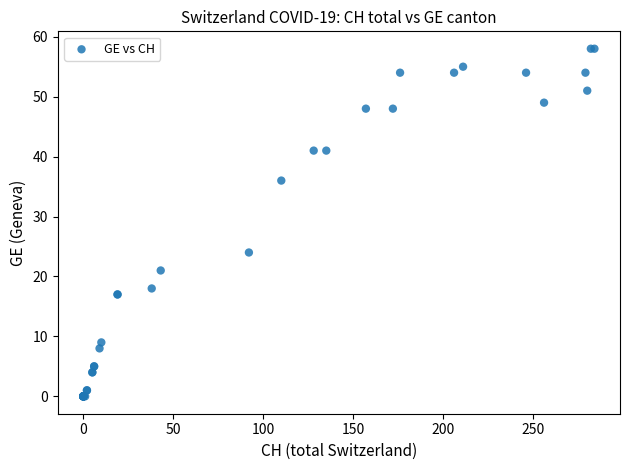

What Y value in the scatter plot is closest to 29?

24